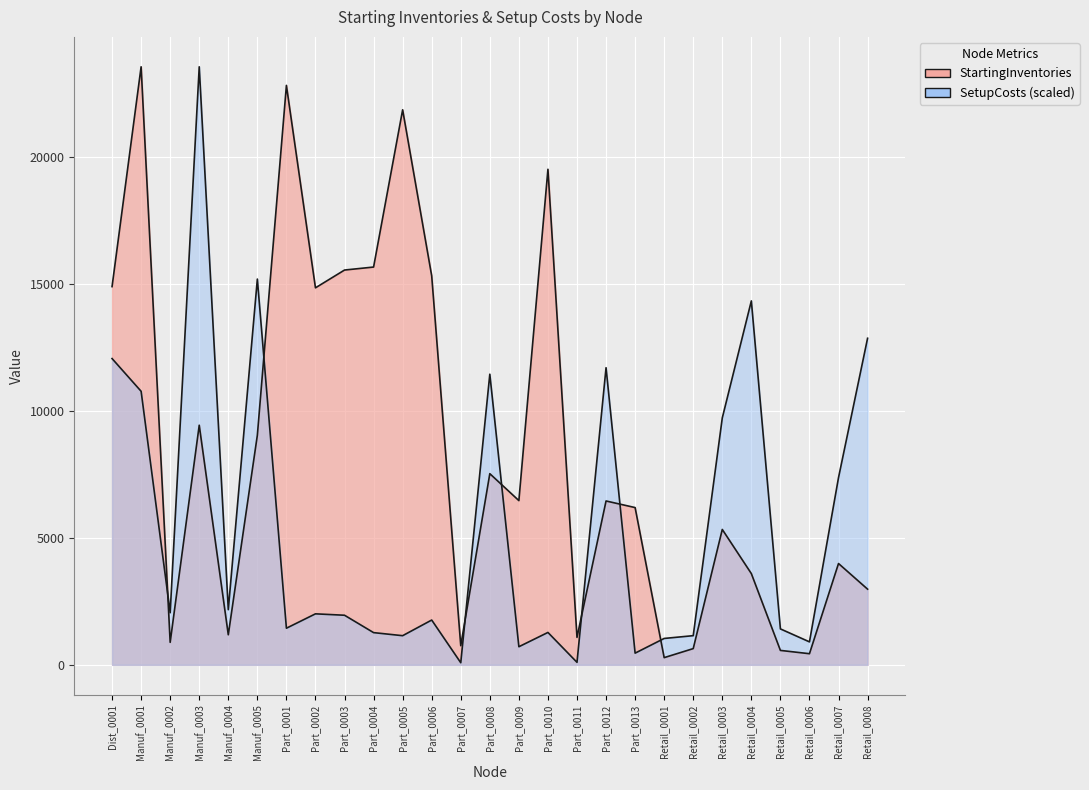

Where is StartingInventories nearest to the value 11925?

Manuf_0003